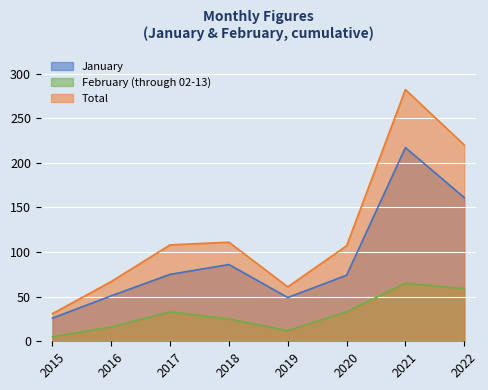

Reading left to right, list all the values displayed in this chart.

January: 2015=26	2016=51	2017=75	2018=86	2019=49	2020=74	2021=217	2022=161
February (through 02-13): 2015=5	2016=16	2017=33	2018=25	2019=12	2020=33	2021=65	2022=59
Total: 2015=31	2016=67	2017=108	2018=111	2019=61	2020=107	2021=282	2022=220